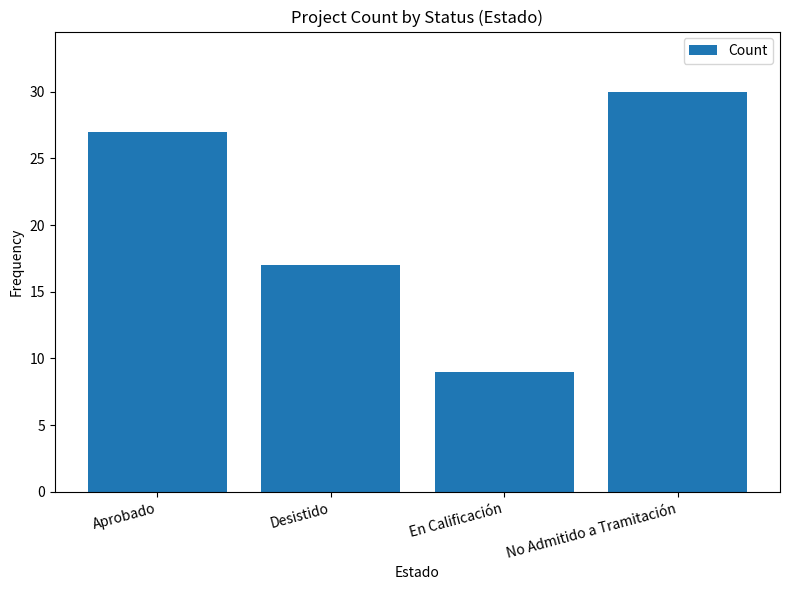

Where is the data nearest to the value 19?

Desistido